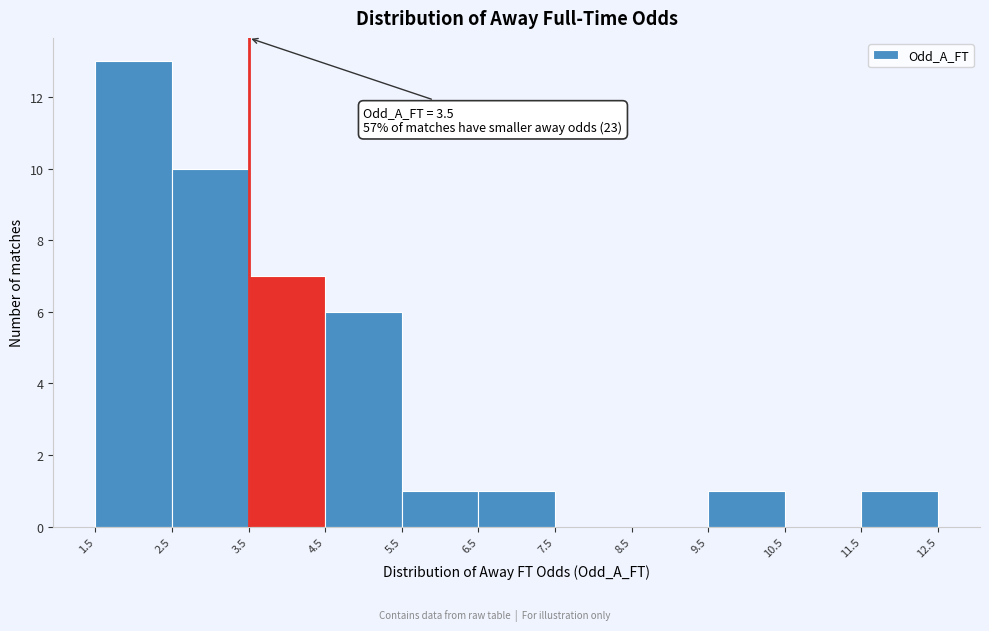

Over which range of the x-axis is the bar tallest?

1.5 to 2.5